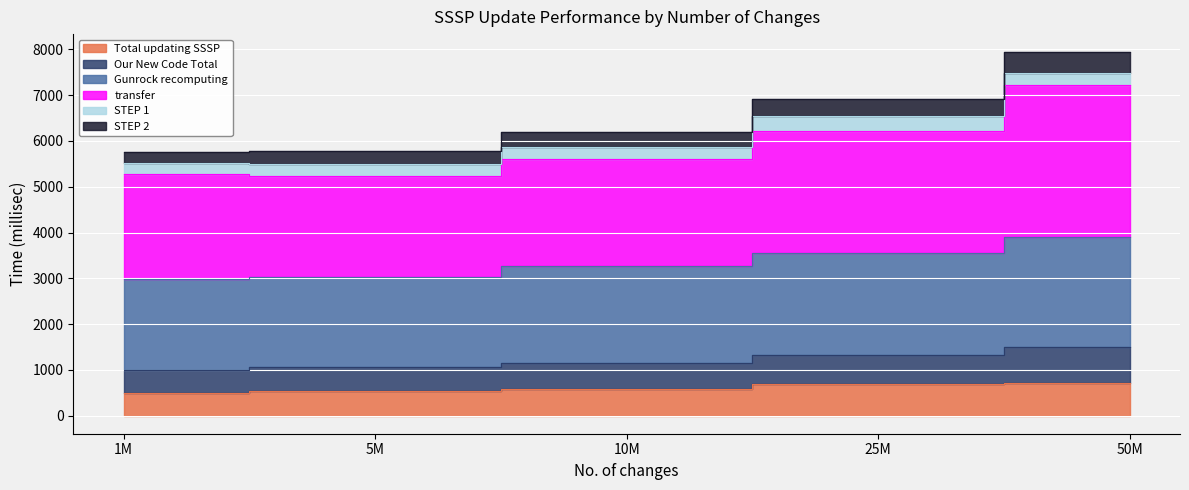

True or false: Gunrock recomputing and STEP 2 intersect in this chart.

False